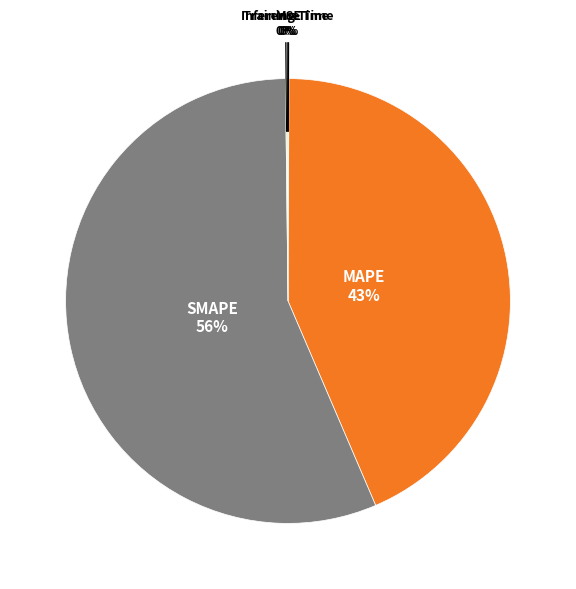

Which category has the biggest portion of the pie?

SMAPE